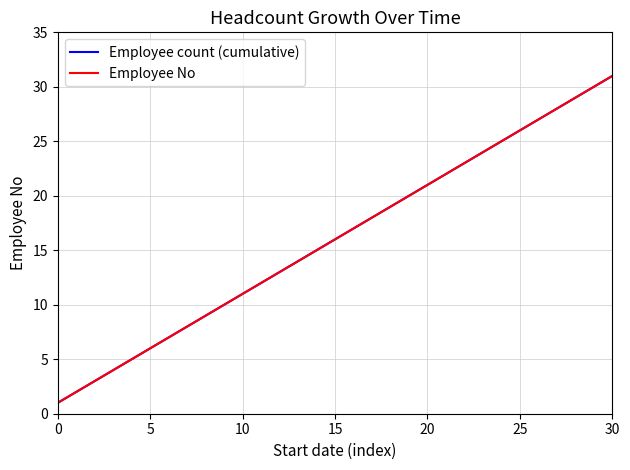

How many series are shown in this chart?

2